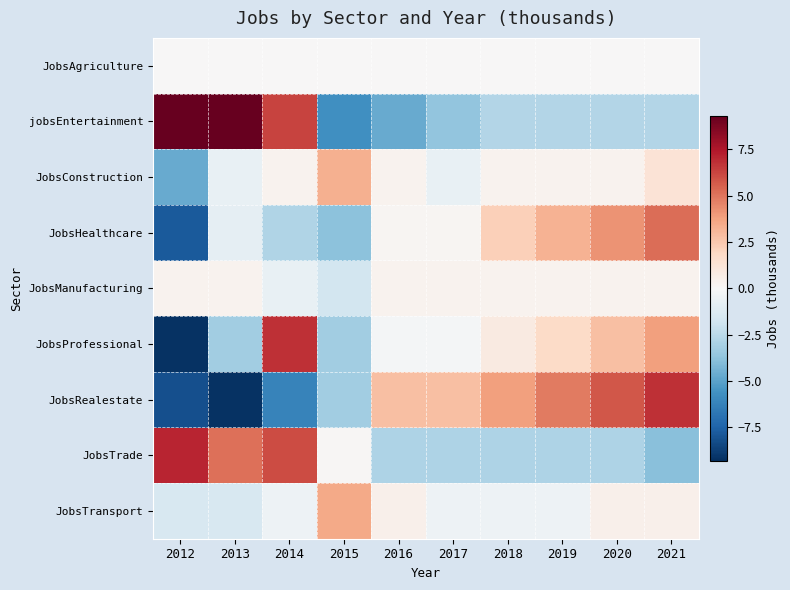

Reading left to right, transcribe all the data shown in this chart.

JobsAgriculture: 2012=0.0	2013=0.0	2014=0.0	2015=0.0	2016=0.0	2017=0.0	2018=0.0	2019=0.0	2020=0.0	2021=0.0
jobsEntertainment: 2012=9.3	2013=9.3	2014=6.3	2015=-5.7	2016=-4.7	2017=-3.7	2018=-2.7	2019=-2.7	2020=-2.7	2021=-2.7
JobsConstruction: 2012=-4.7	2013=-0.7	2014=0.3	2015=3.3	2016=0.3	2017=-0.7	2018=0.3	2019=0.3	2020=0.3	2021=1.3
JobsHealthcare: 2012=-7.8	2013=-0.8	2014=-2.8	2015=-3.8	2016=0.2	2017=0.2	2018=2.2	2019=3.2	2020=4.2	2021=5.2
JobsManufacturing: 2012=0.3	2013=0.3	2014=-0.7	2015=-1.7	2016=0.3	2017=0.3	2018=0.3	2019=0.3	2020=0.3	2021=0.3
JobsProfessional: 2012=-9.2	2013=-3.2	2014=6.8	2015=-3.2	2016=-0.2	2017=-0.2	2018=0.8	2019=1.8	2020=2.8	2021=3.8
JobsRealestate: 2012=-8.2	2013=-9.2	2014=-6.2	2015=-3.2	2016=2.8	2017=2.8	2018=3.8	2019=4.8	2020=5.8	2021=6.8
JobsTrade: 2012=7.1	2013=5.1	2014=6.1	2015=0.1	2016=-2.9	2017=-2.9	2018=-2.9	2019=-2.9	2020=-2.9	2021=-3.9
JobsTransport: 2012=-1.5	2013=-1.5	2014=-0.5	2015=3.5	2016=0.5	2017=-0.5	2018=-0.5	2019=-0.5	2020=0.5	2021=0.5